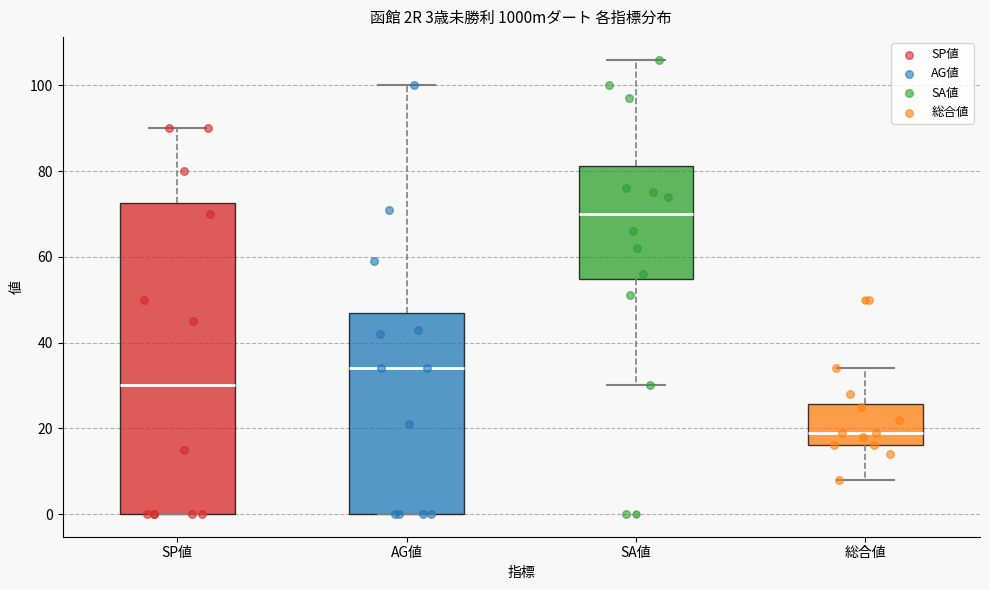

Comparing the boxes themselves (not the whiskers), which one is the tallest?

SP値